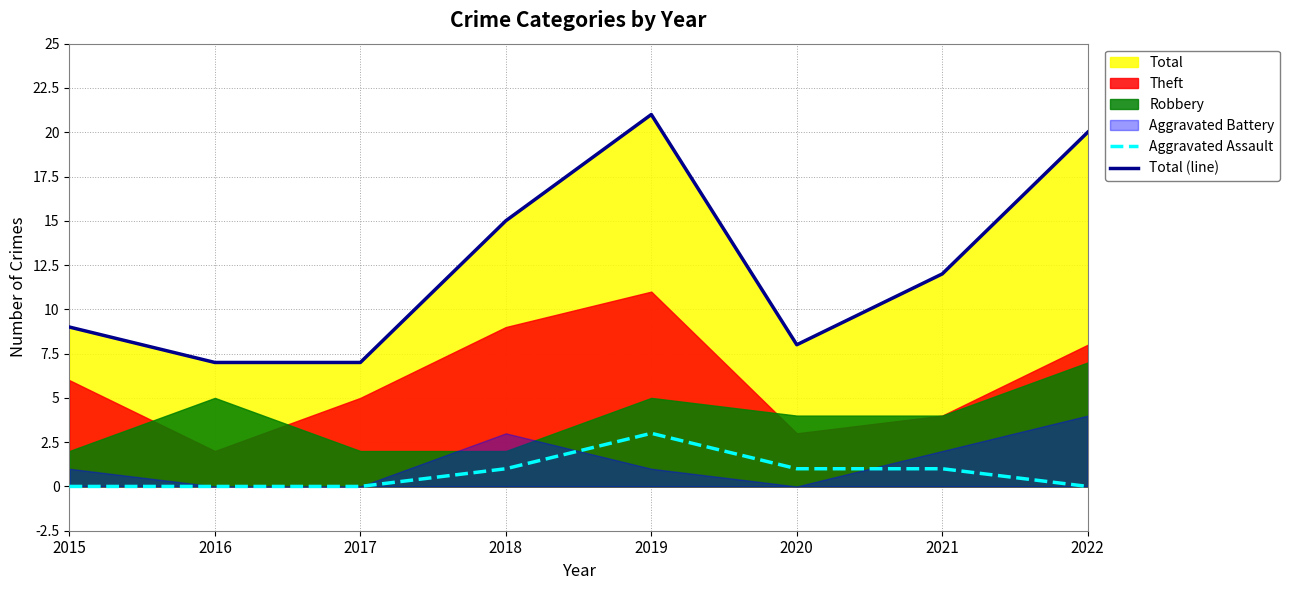

The Total (line) series shows 8 at 2020. True or false?

True